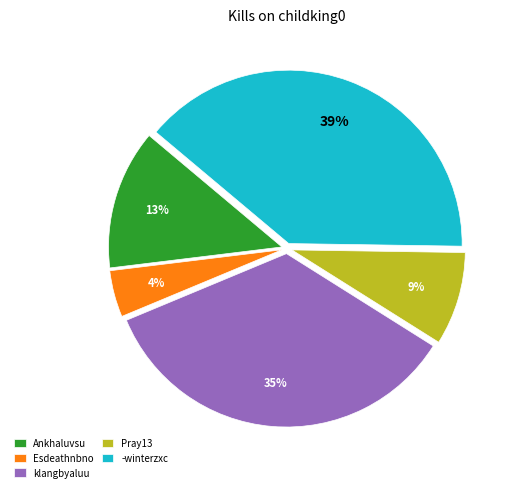

True or false: -winterzxc accounts for 31% of the total.

False